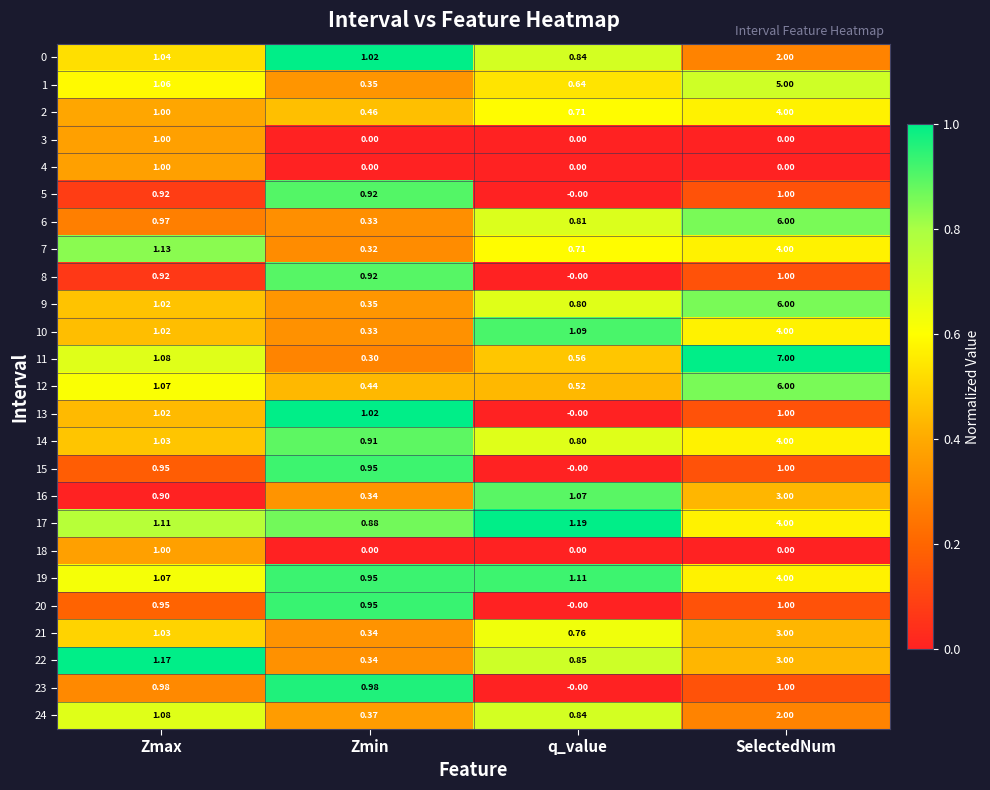

At which category is the sum across all series the highest?

SelectedNum